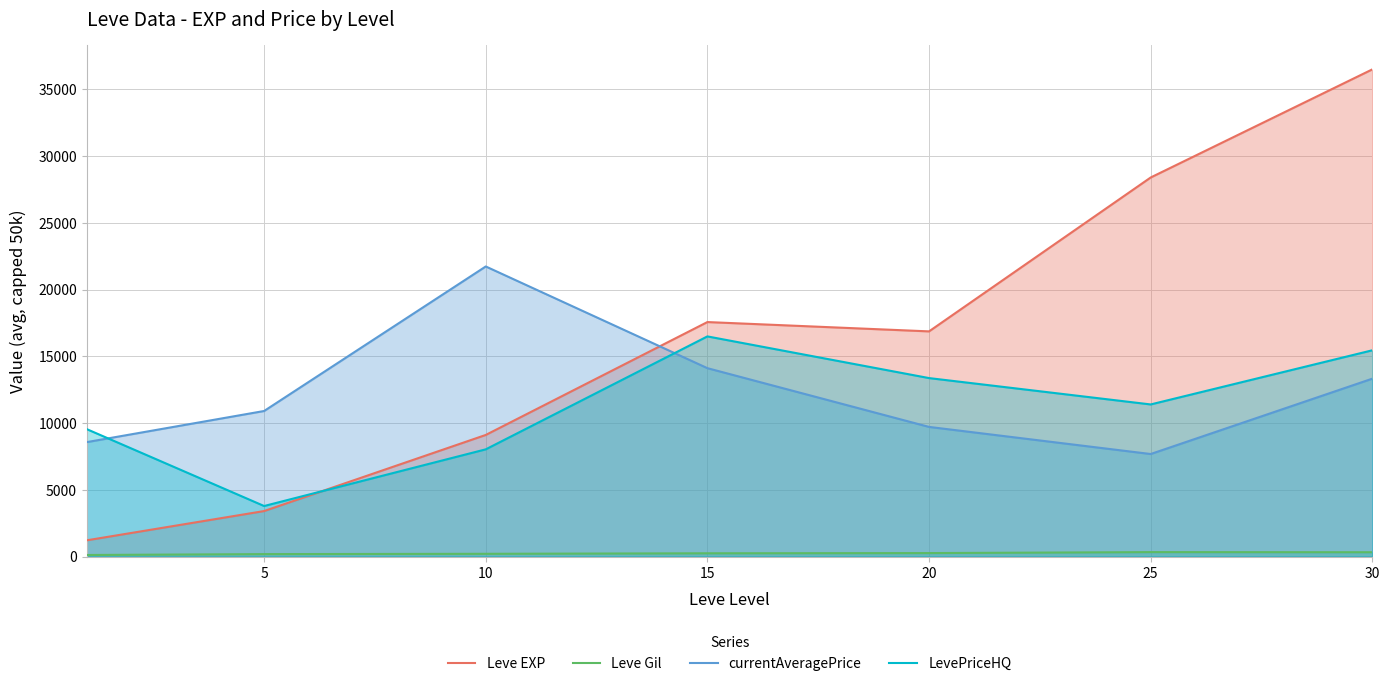

Which series has the largest total across all categories?

Leve EXP